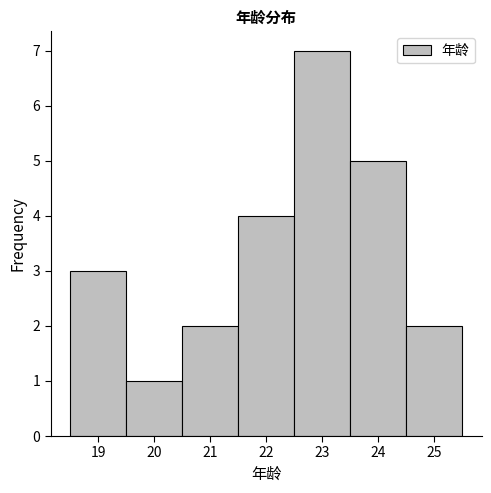

Reading left to right, list every bar in this chart as the range it spans on the x-axis followed by its height. The values are not printed on the chart, so give them approximately, as read against the axis.

18.5 to 19.5: 3
19.5 to 20.5: 1
20.5 to 21.5: 2
21.5 to 22.5: 4
22.5 to 23.5: 7
23.5 to 24.5: 5
24.5 to 25.5: 2